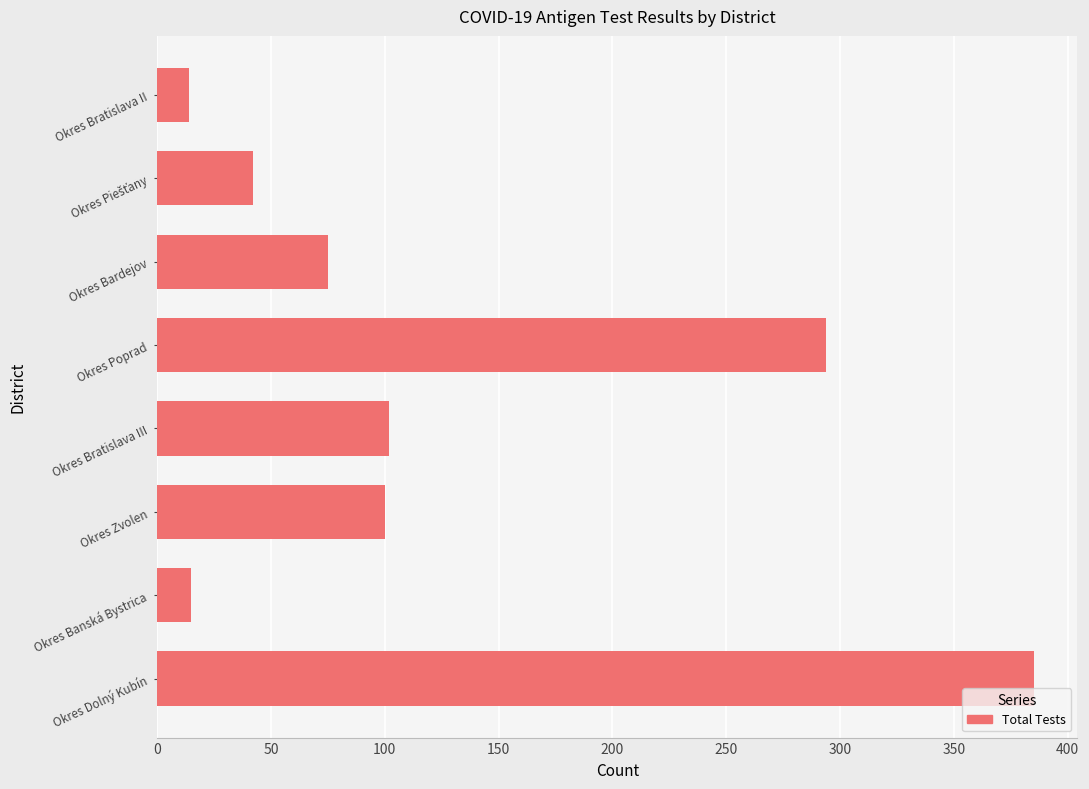

What is the difference between the maximum and minimum values?

371